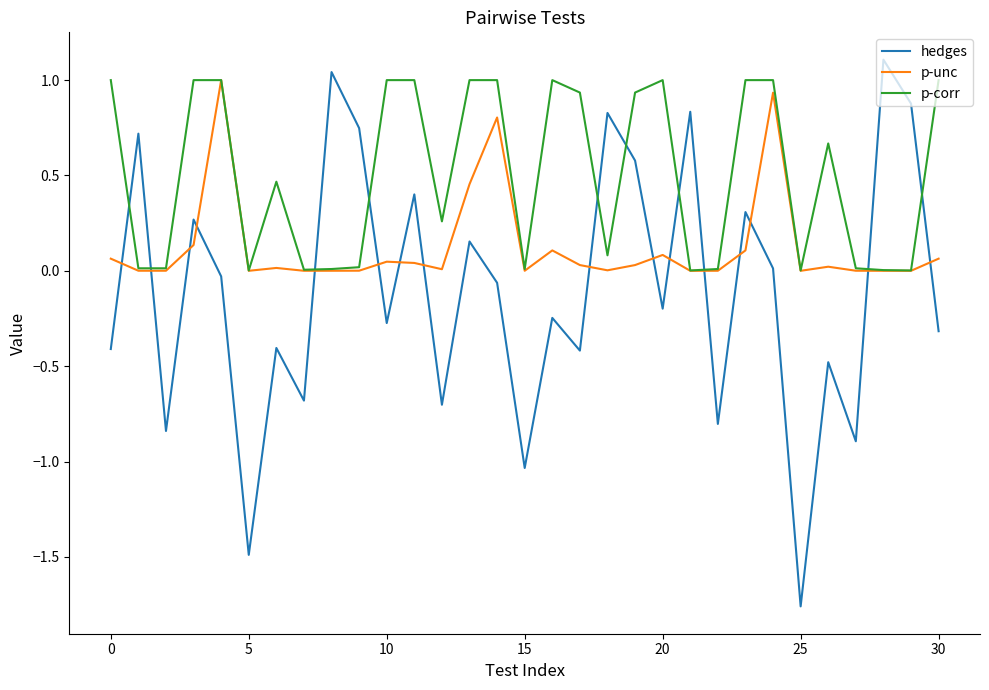

Which series has the largest total across all categories?

p-corr